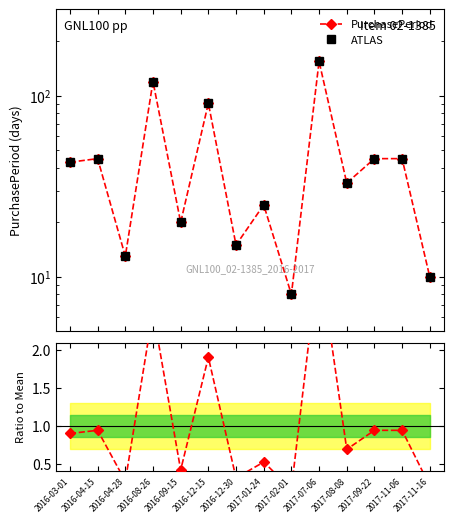

How many categories are shown in the chart?

14